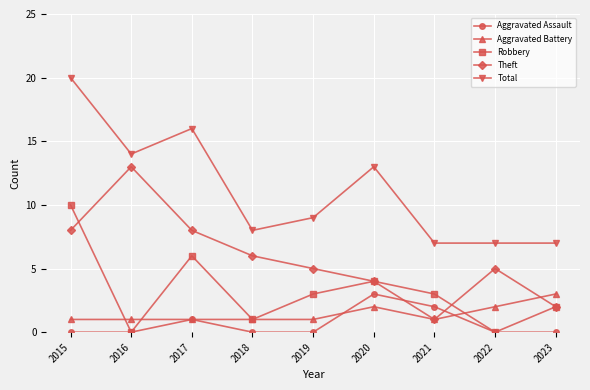

What is the value of the Aggravated Battery point at the 9th from the left?

3